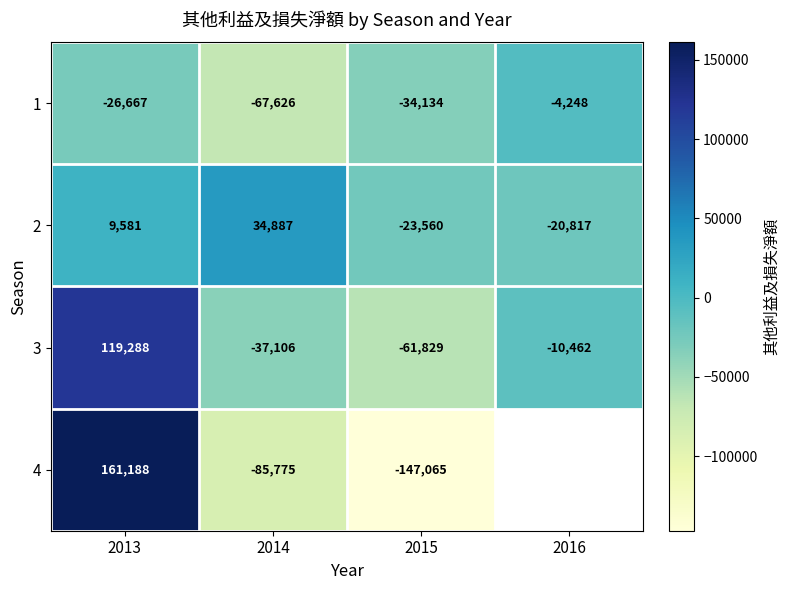

How many data points in 1 are above -26667?

1